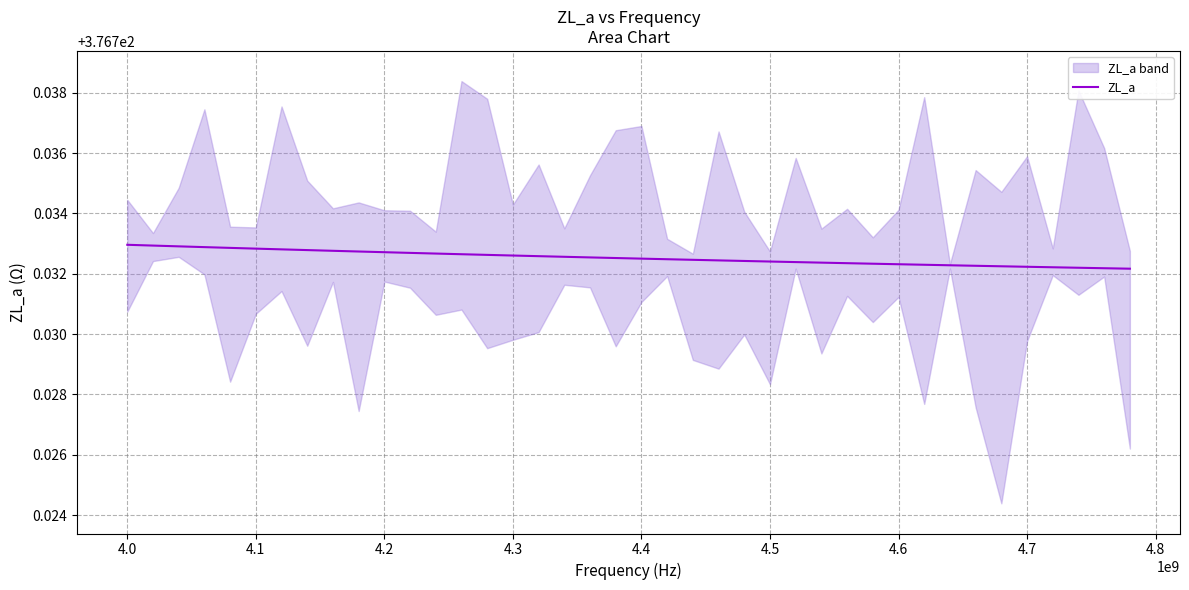

True or false: there are more than 0 points higher than both neighbors.

False